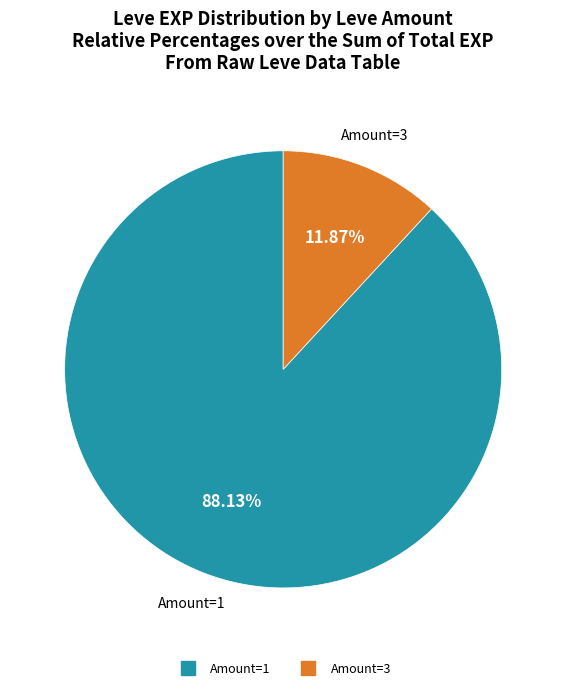

Does any single category account for the majority?

Yes